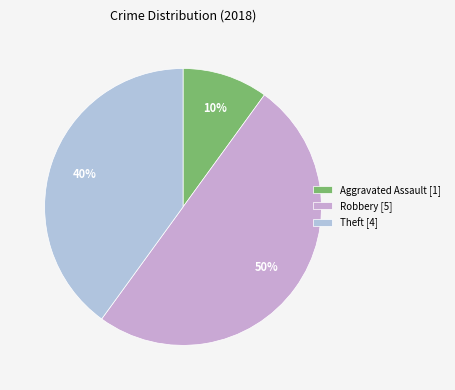

Which slice represents more than half of the pie?

Robbery [5]